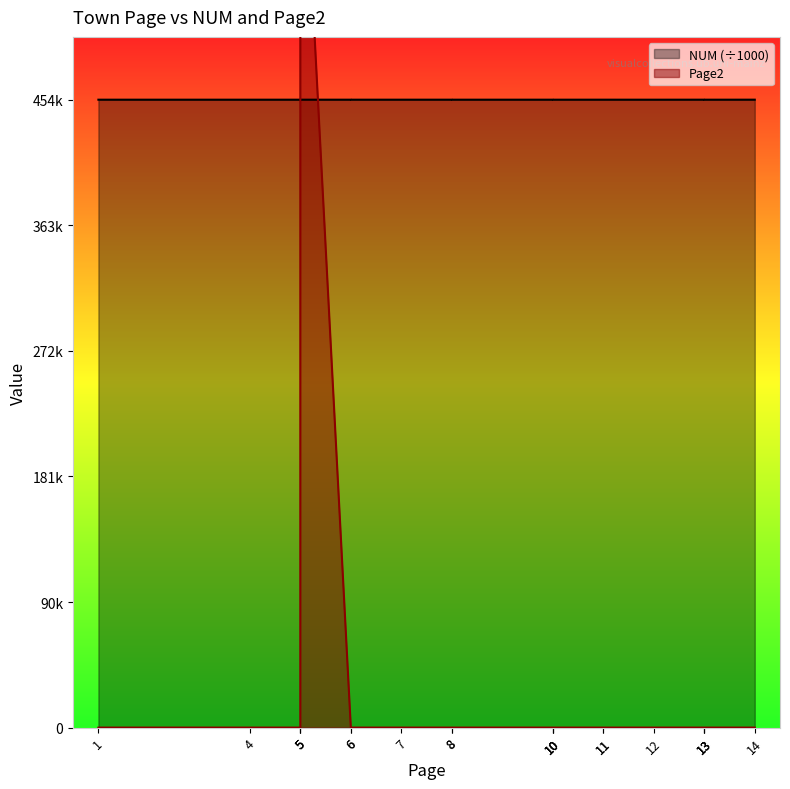

Is it true that Page2 equals 0.0 at 8?

True